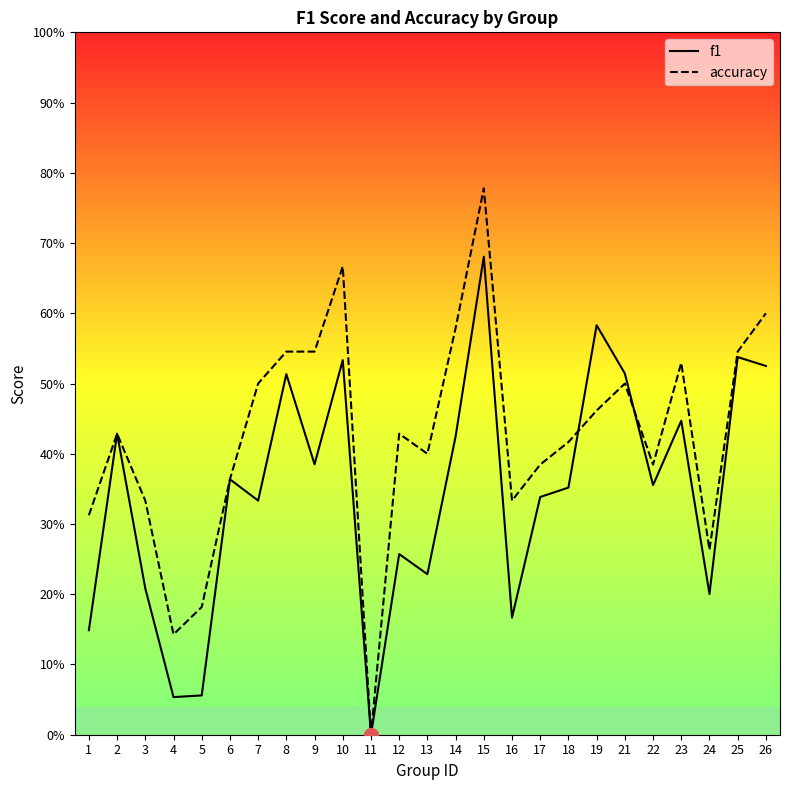

Which series reaches the maximum Y coordinate?

accuracy